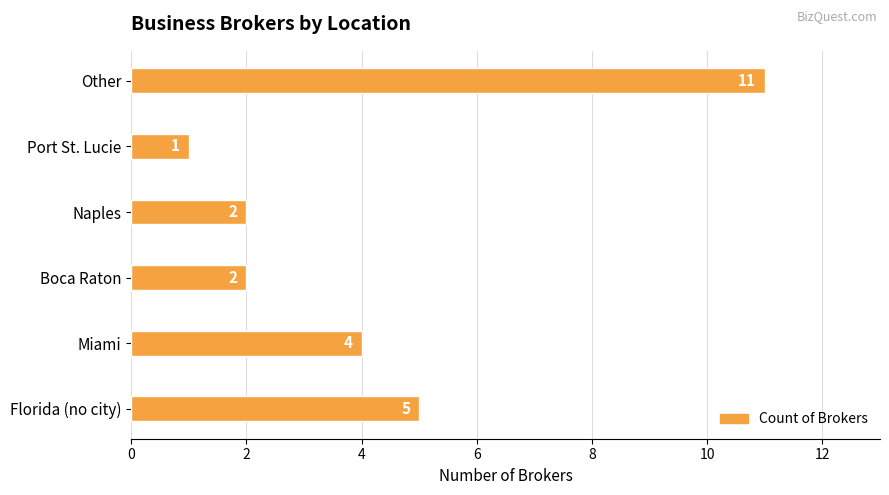

Reading top to bottom, extract all data points from this chart.

11	1	2	2	4	5